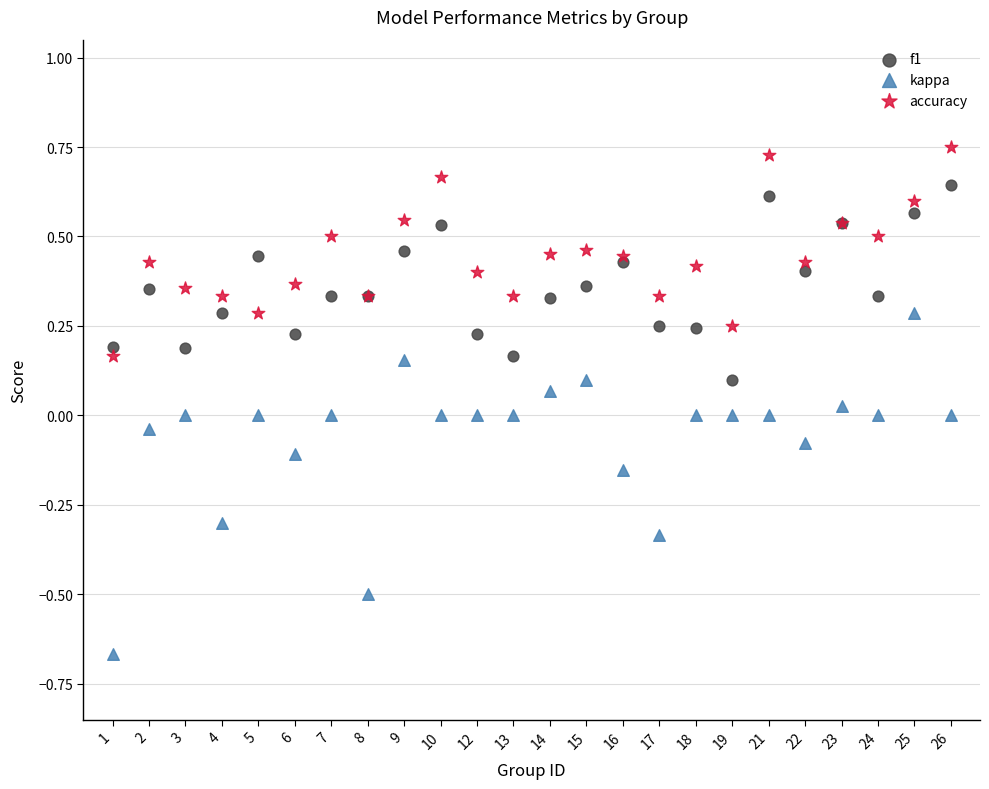

Which series has the widest spread of Y values?

kappa